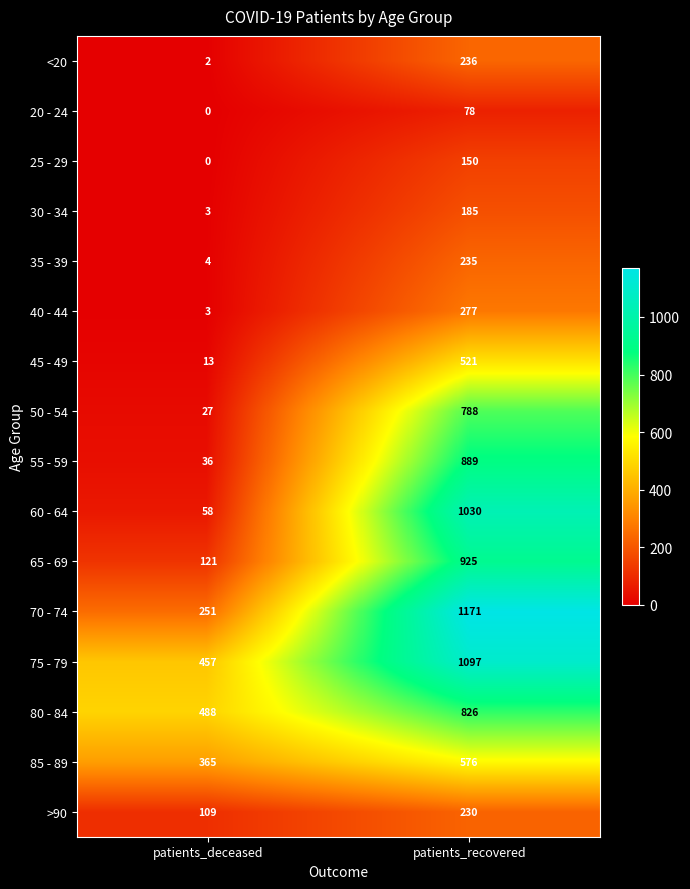

Count the number of categories in the chart.

2